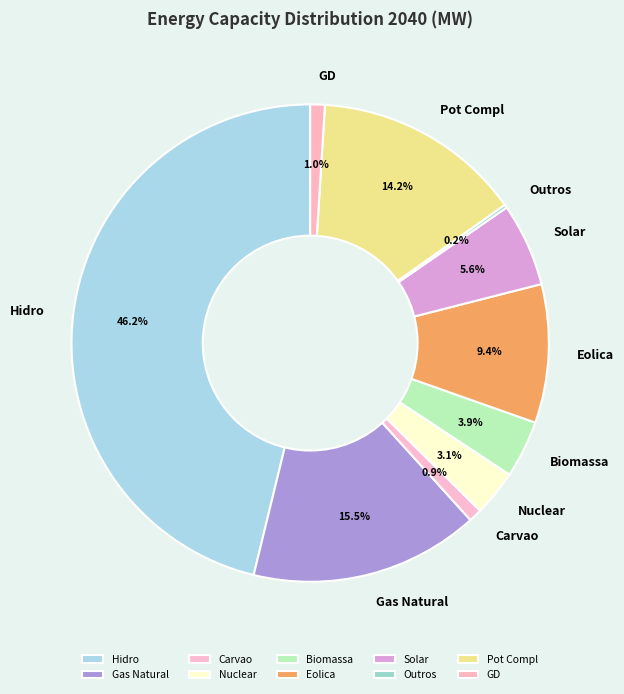

Is there any slice that represents more than half of the pie?

No